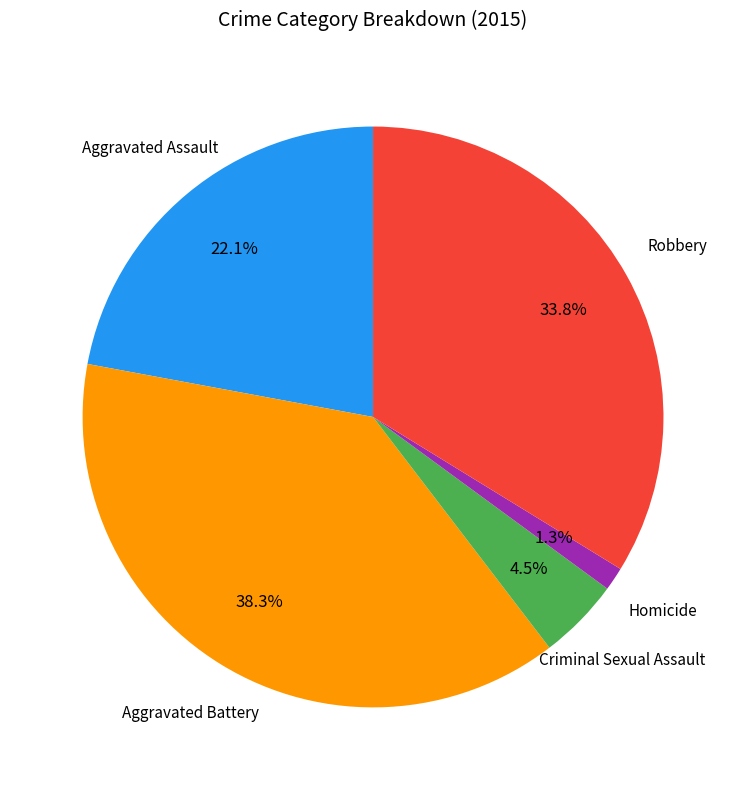

To the nearest percent, what portion does Aggravated Battery represent?

38%